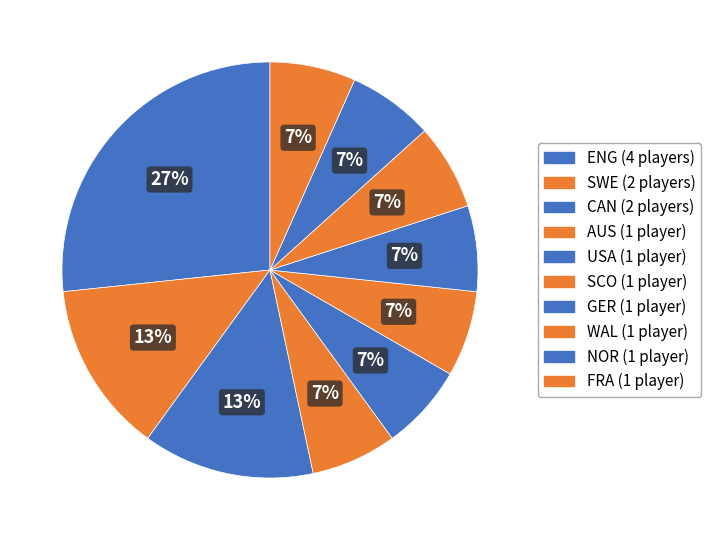

How many segments does this pie chart have?

10